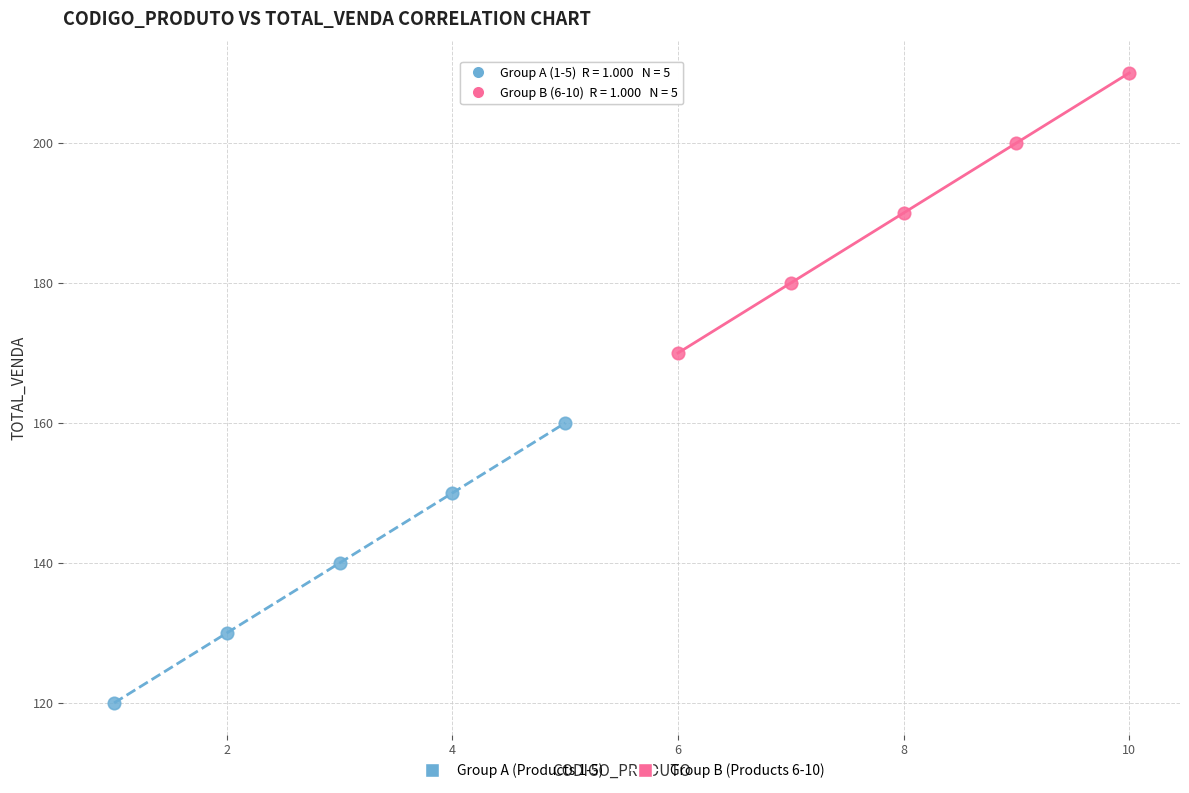

Which series contains the lowest Y value?

Group A (Products 1-5)